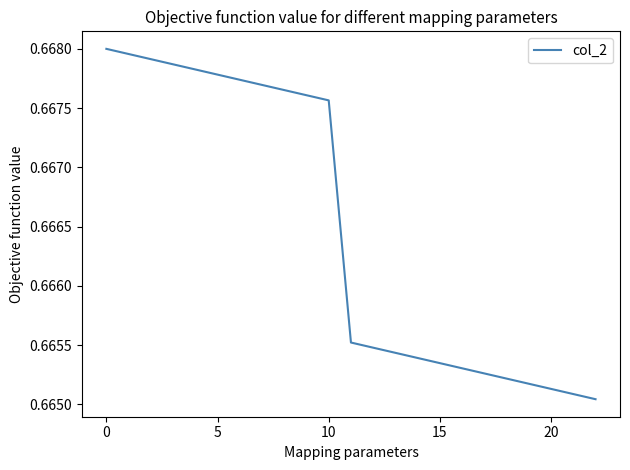

How many lines are shown in the chart?

1